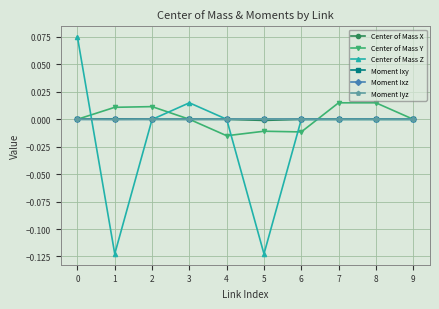

What are all the series names shown in the legend?

Center of Mass X, Center of Mass Y, Center of Mass Z, Moment Ixy, Moment Ixz, Moment Iyz